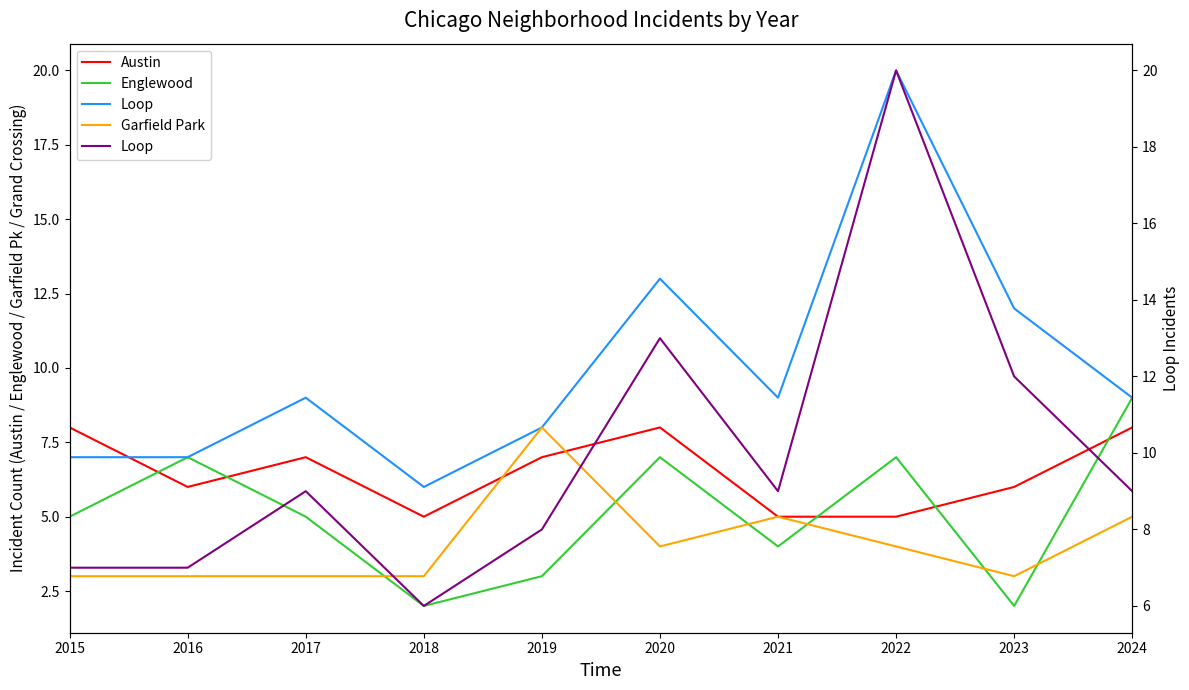

True or false: Austin has a value of 2 at 2019.

False